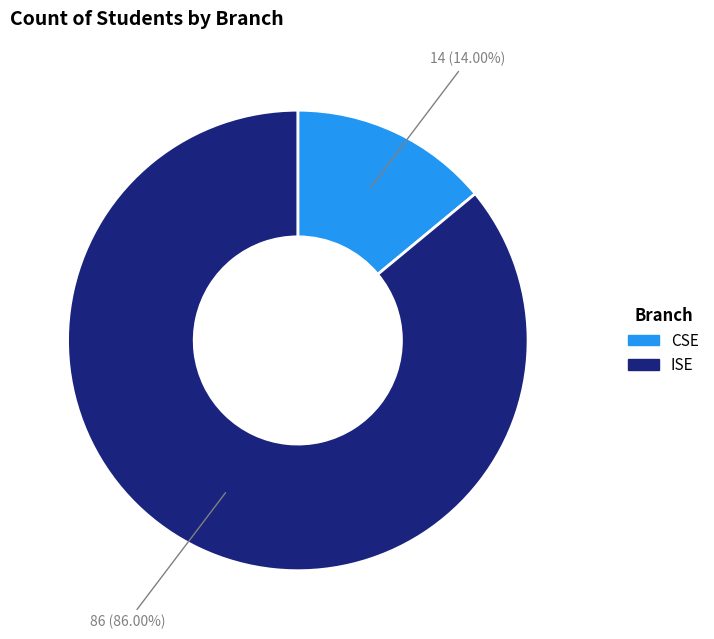

Combined, what portion of the pie is CSE and ISE?

100.0%